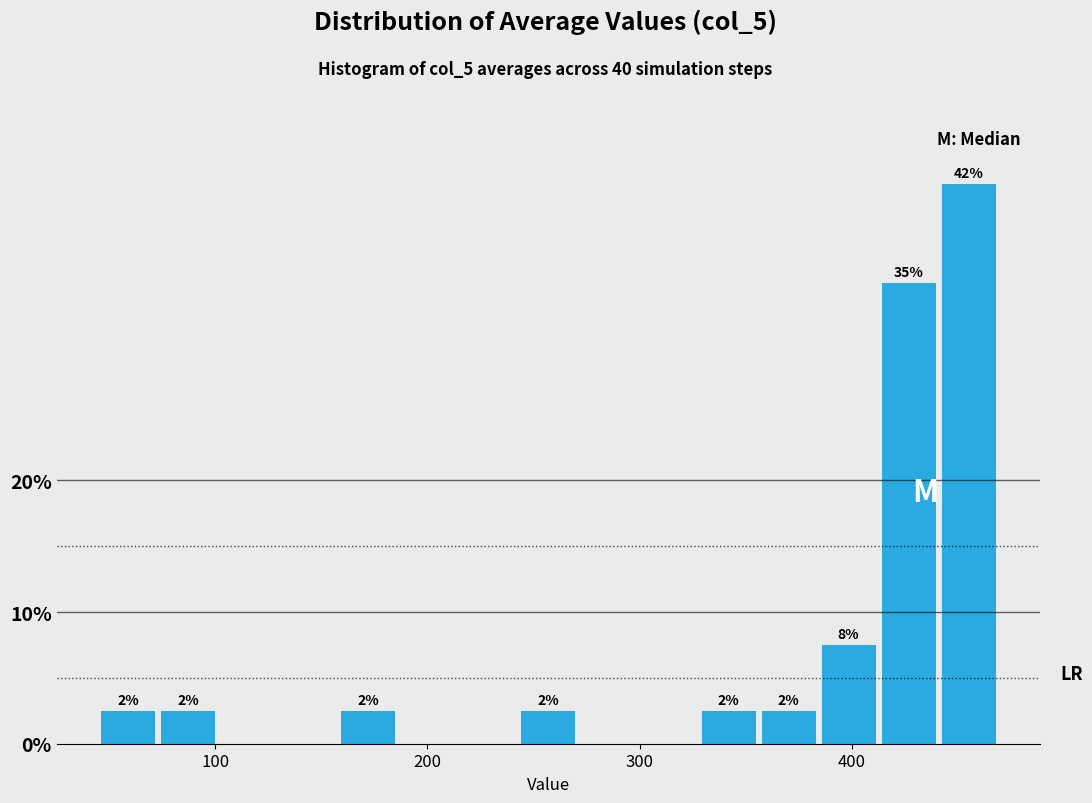

Around what value on the x-axis is the tallest bar? Give the approximate position of its centre, as read against the axis.

450